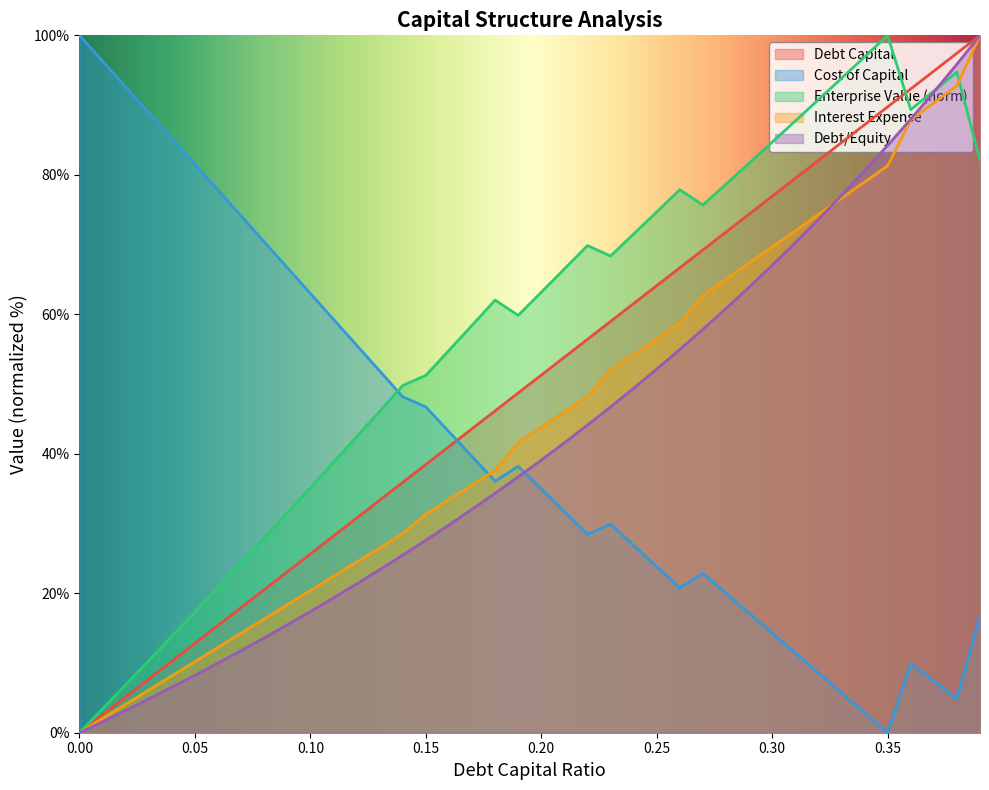

What is the label of the 21st point from the right?

0.19